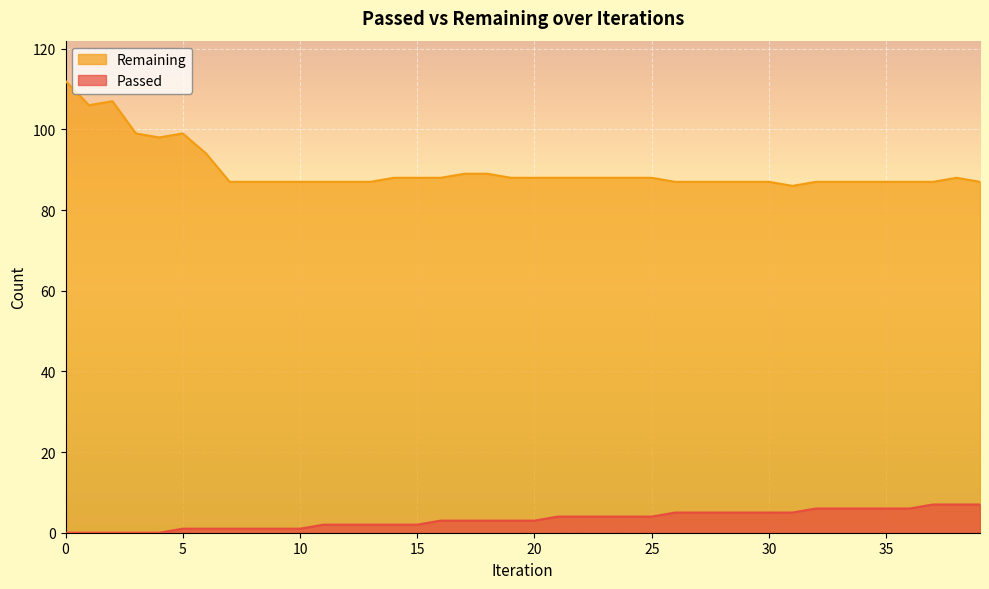

What is the value of the Remaining point at the 1st from the left?

112